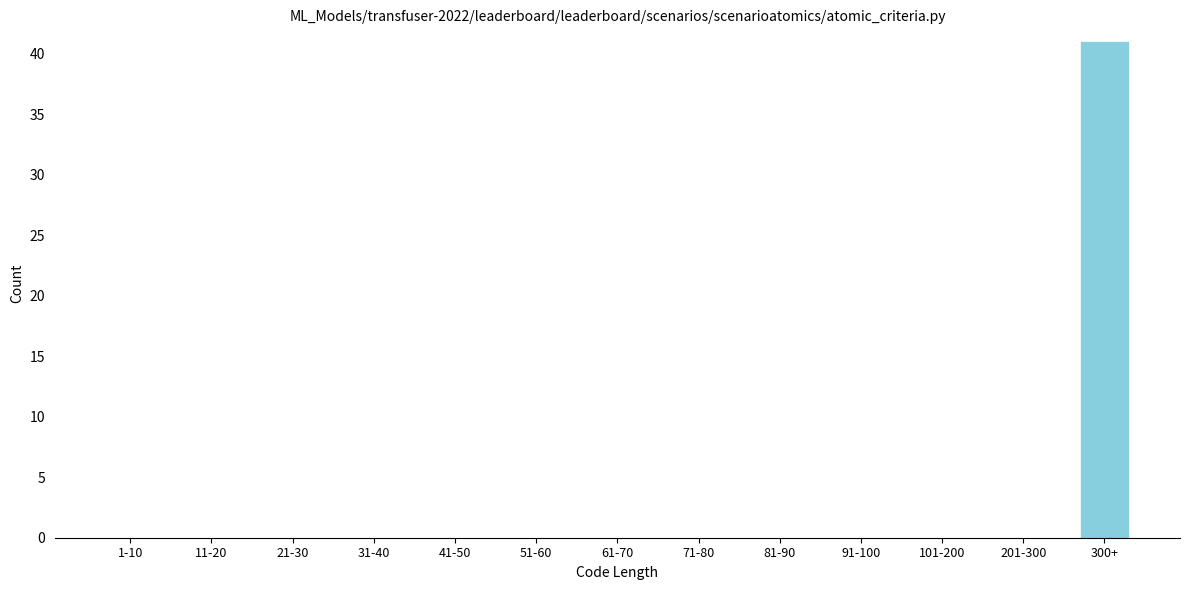

Reading left to right, extract all data points from this chart.

1-10=0	11-20=0	21-30=0	31-40=0	41-50=0	51-60=0	61-70=0	71-80=0	81-90=0	91-100=0	101-200=0	201-300=0	300+=41